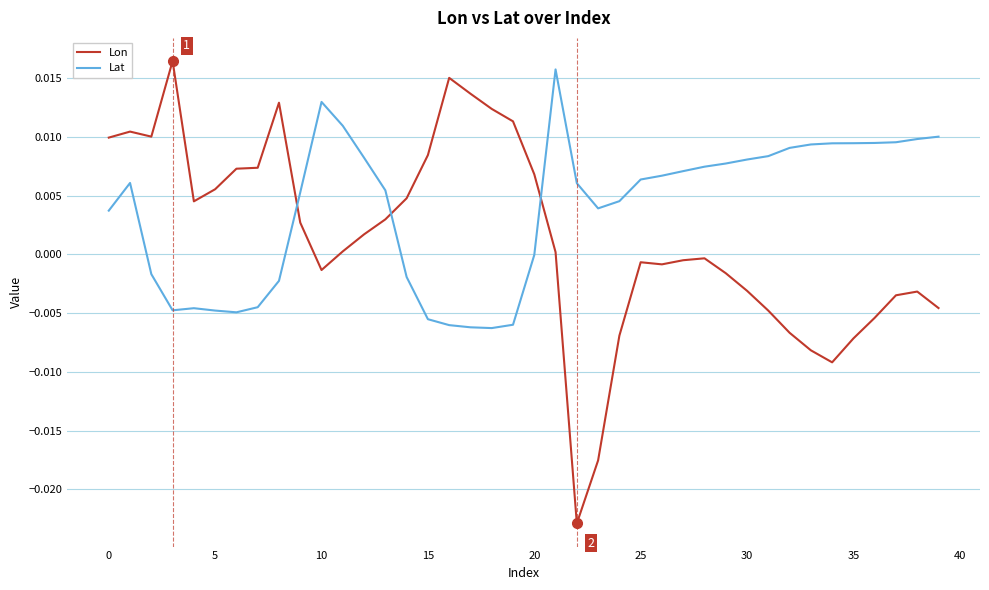

How many values in Lon are above zero?

21